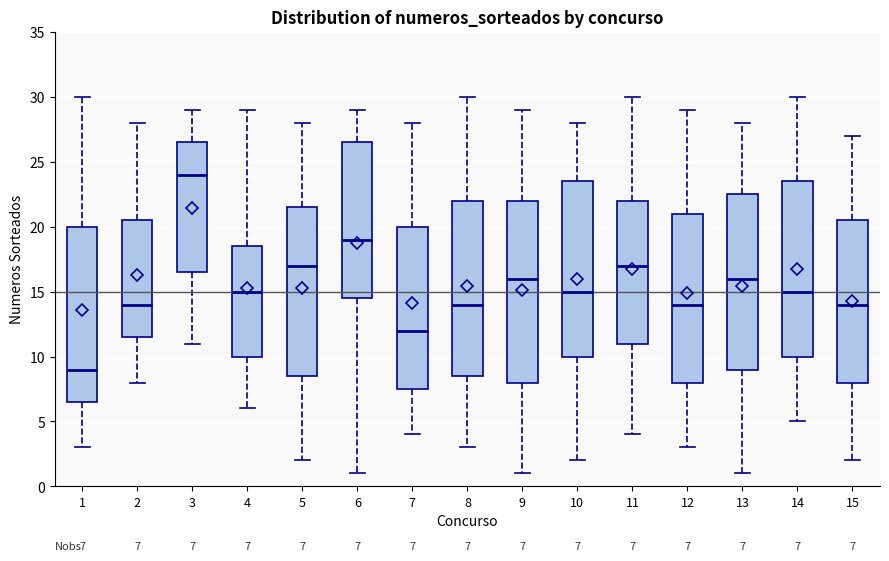

Which box's median line is the highest?

3